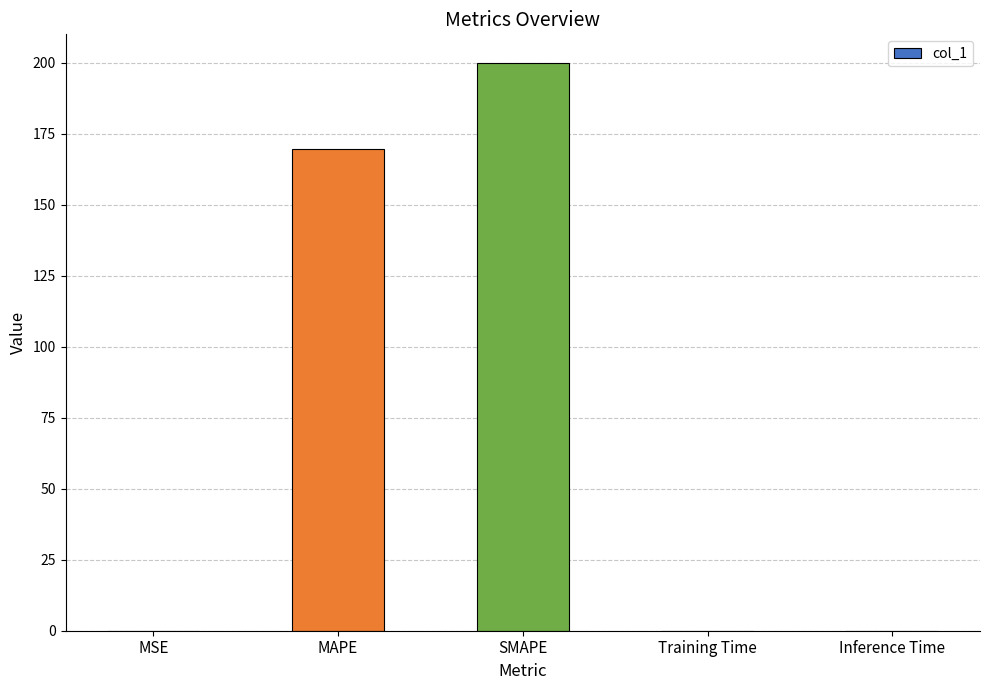

Which label corresponds to the largest value in the chart?

SMAPE